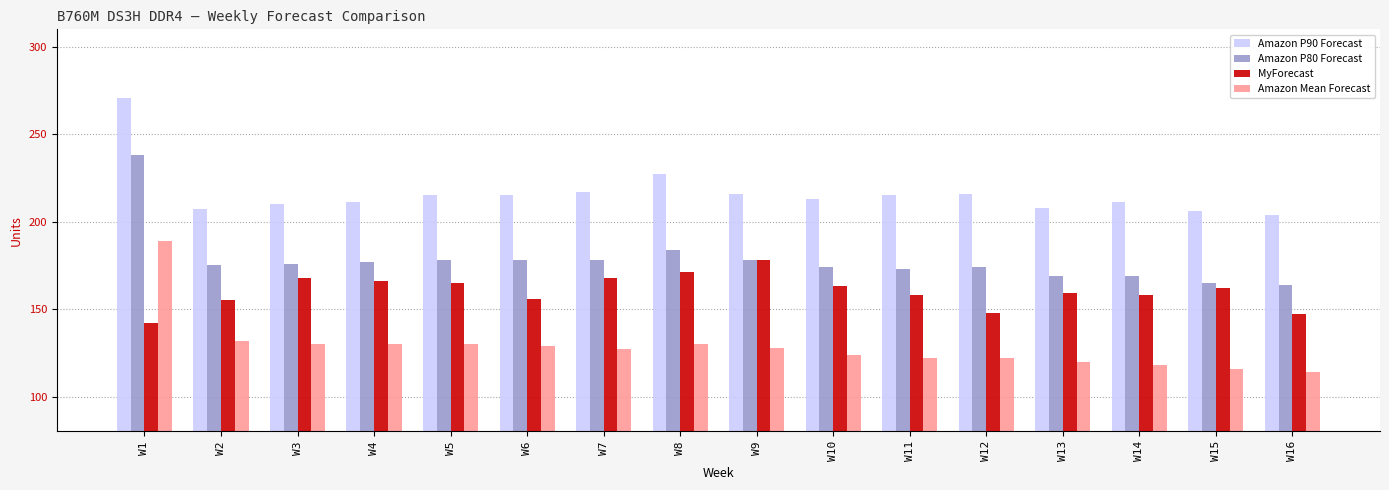

The Amazon Mean Forecast series shows 130 at W5. True or false?

True